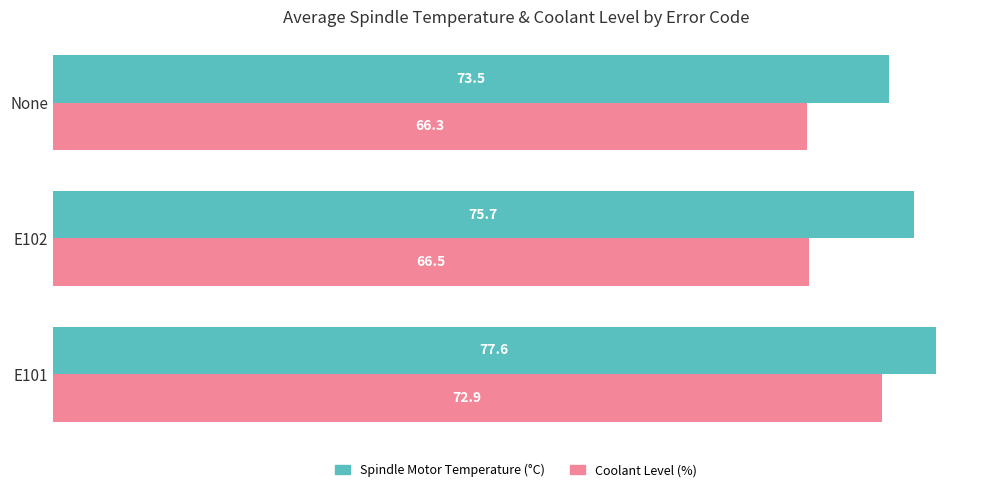

List the series in order of their peak value, lowest first.

Coolant Level (%), Spindle Motor Temperature (°C)